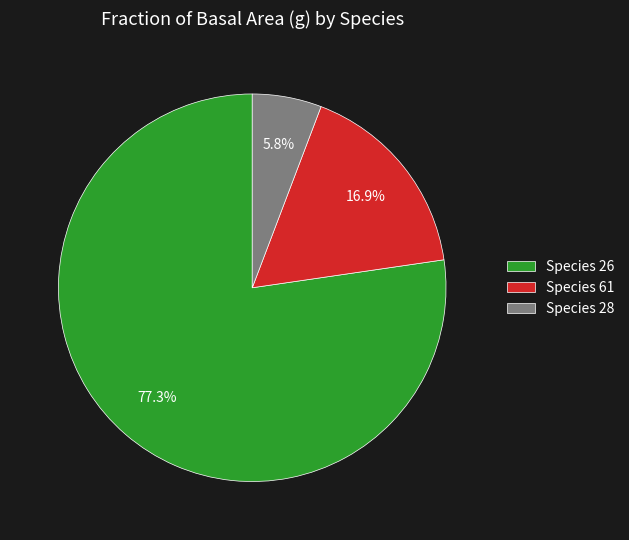

What is the largest slice in the pie chart?

Species 26